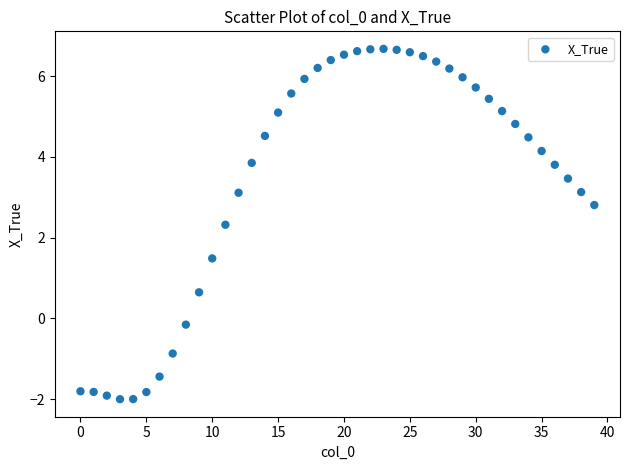

What Y value in the scatter plot is closest to 2?

2.3